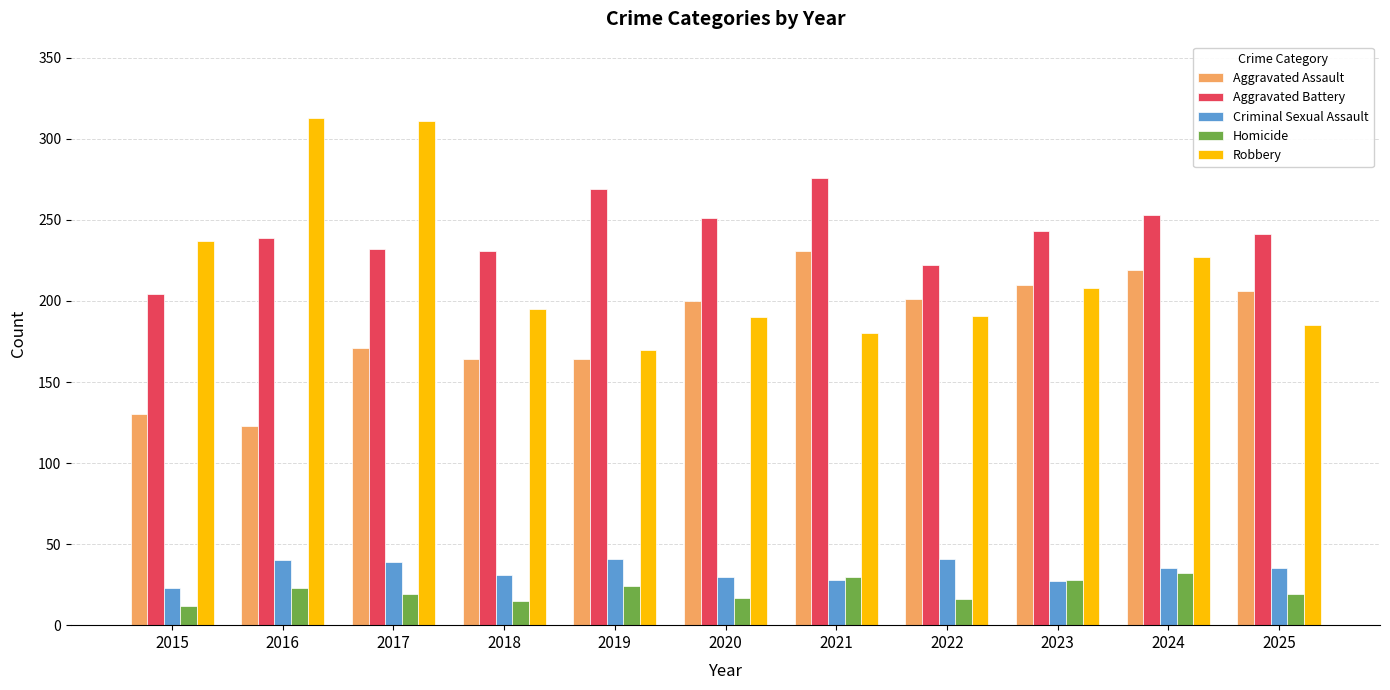

Rank the series by their maximum value, from highest to lowest.

Robbery, Aggravated Battery, Aggravated Assault, Criminal Sexual Assault, Homicide